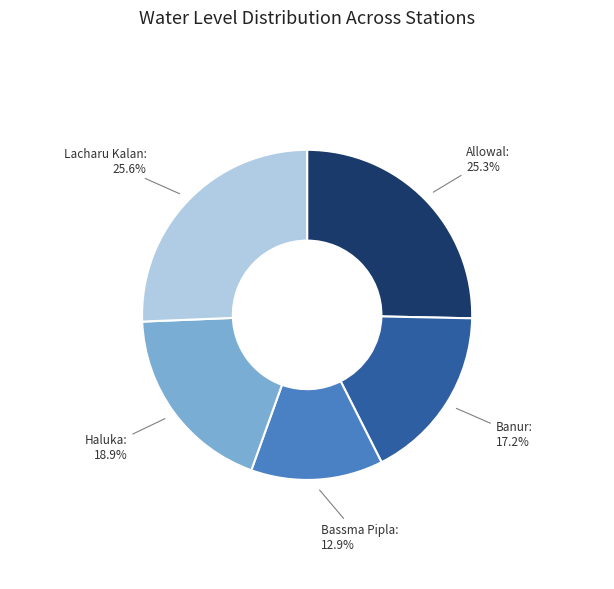

To the nearest percent, what is the difference between the largest and smallest slice percentages?

13%